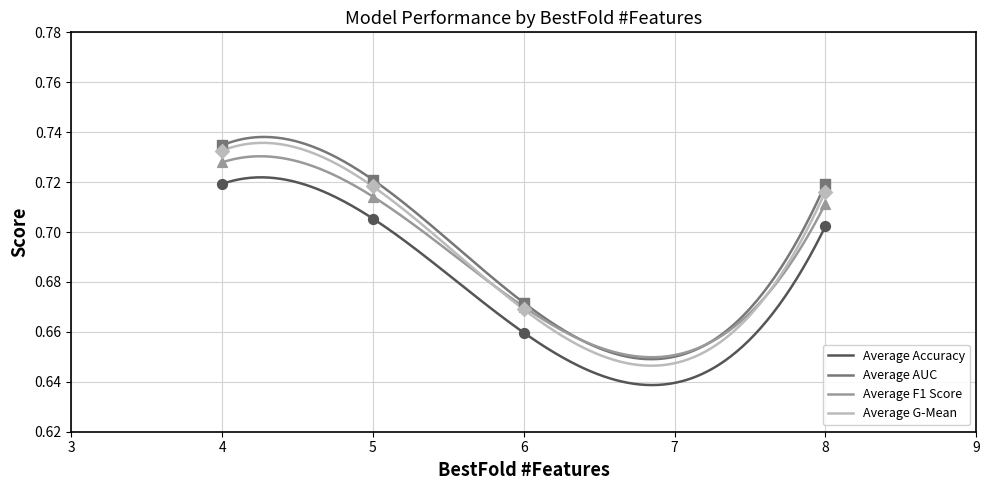

Which series contains the highest Y value?

Average AUC